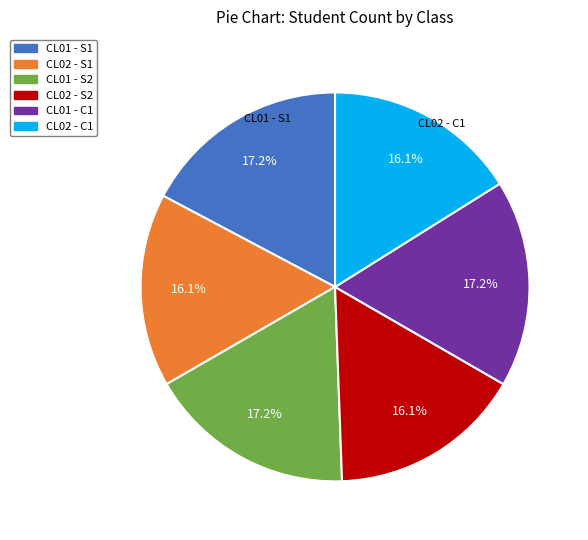

Approximately how many times larger is the value at CL01 - S2 compared to CL01 - C1?

1.0